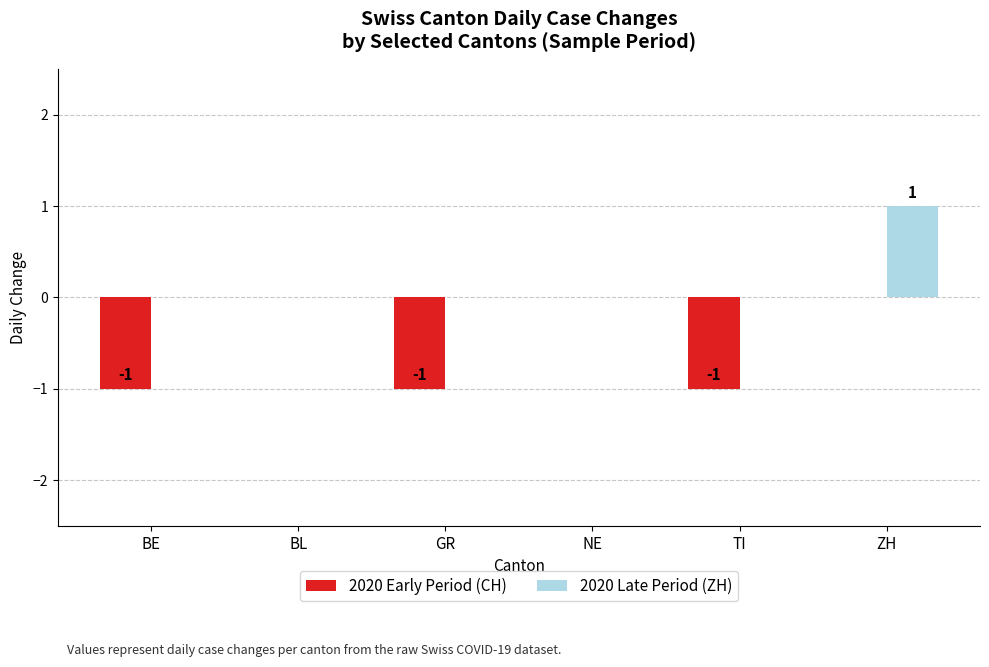

What is the sum of the 2020 Early Period (CH) values at NE and BE?

-1